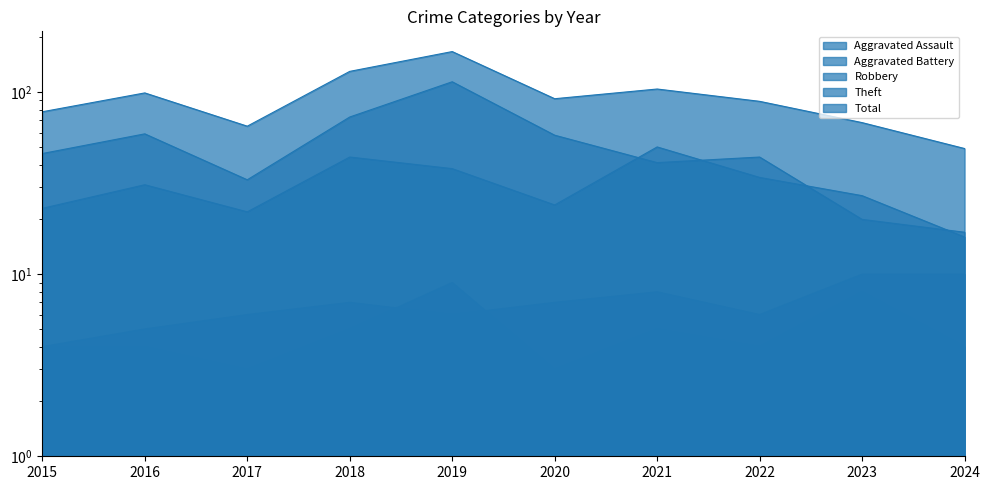

What is the sum of all Total values?

941